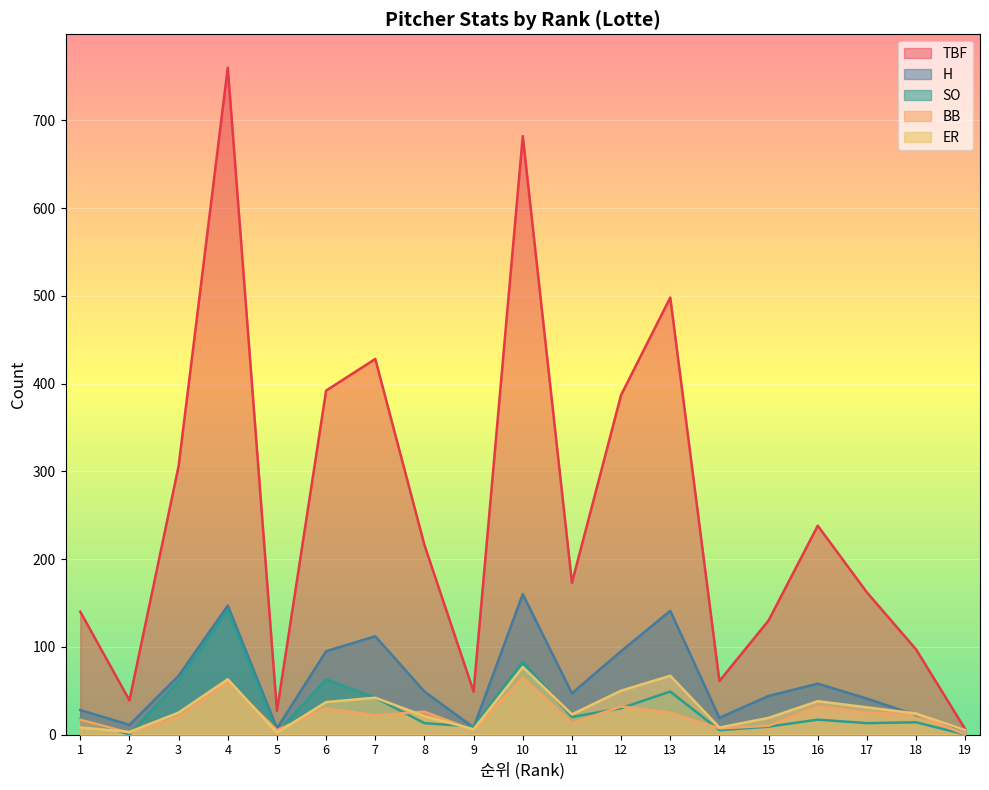

What is the difference between the second highest and minimum values in the ER series?

65